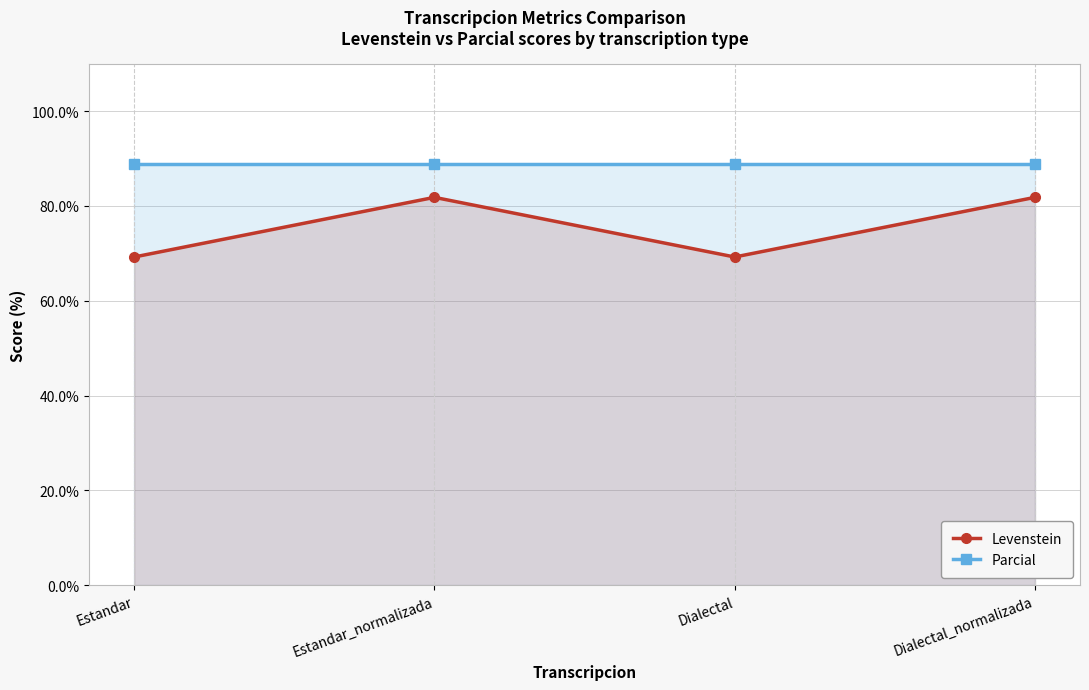

The value of Parcial at Dialectal_normalizada is 88.9. True or false?

True